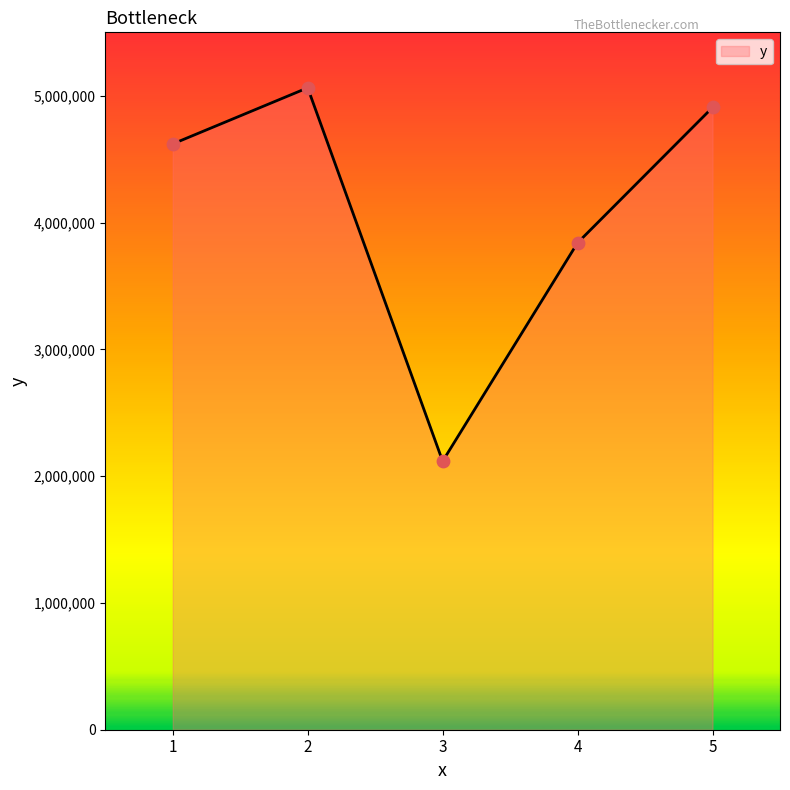

Between 2 and 1, which is larger?

2